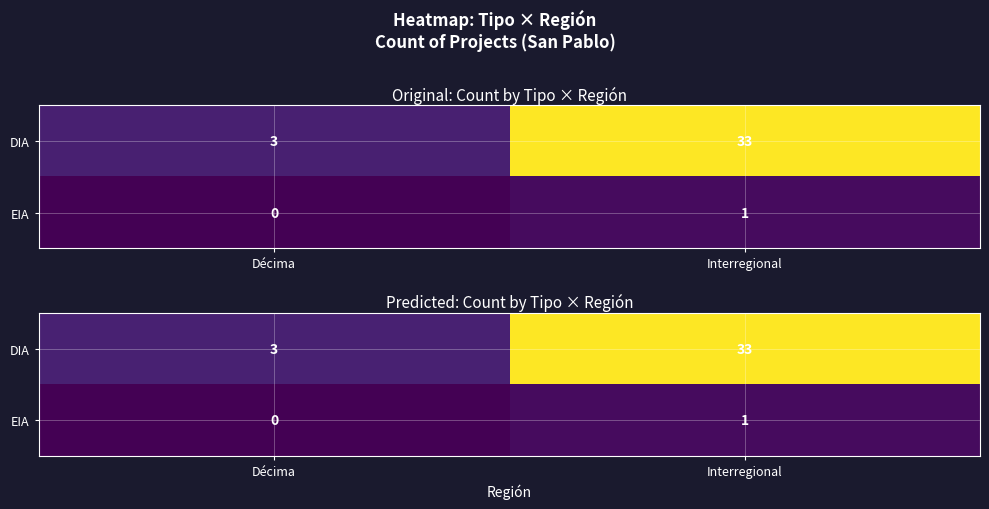

Is the value of row_1 at Décima greater than the value of row_0 at Interregional?

No